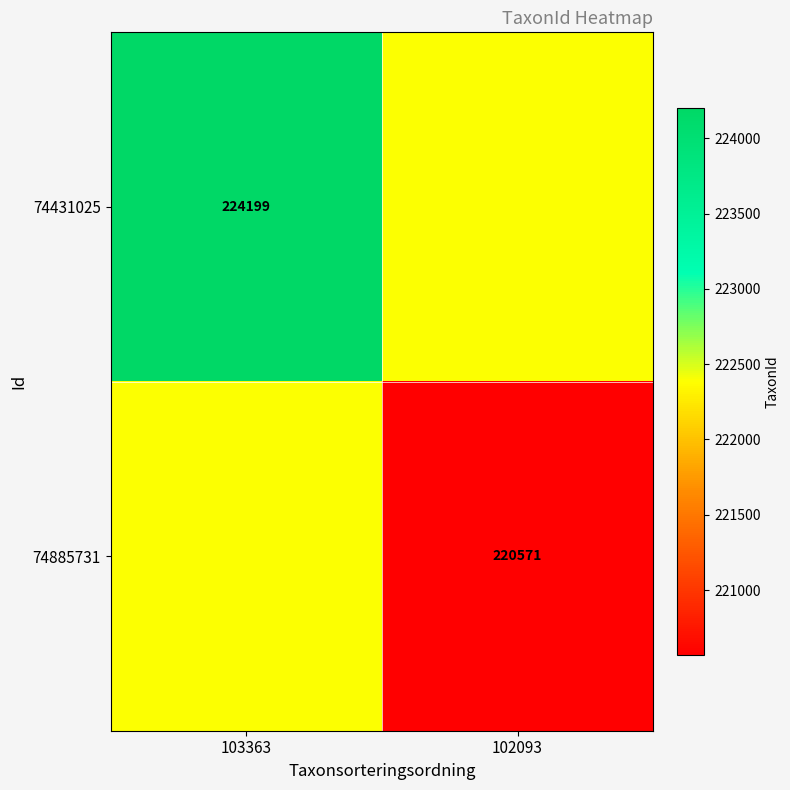

Is it true that 74431025 equals 224199 at 103363?

True